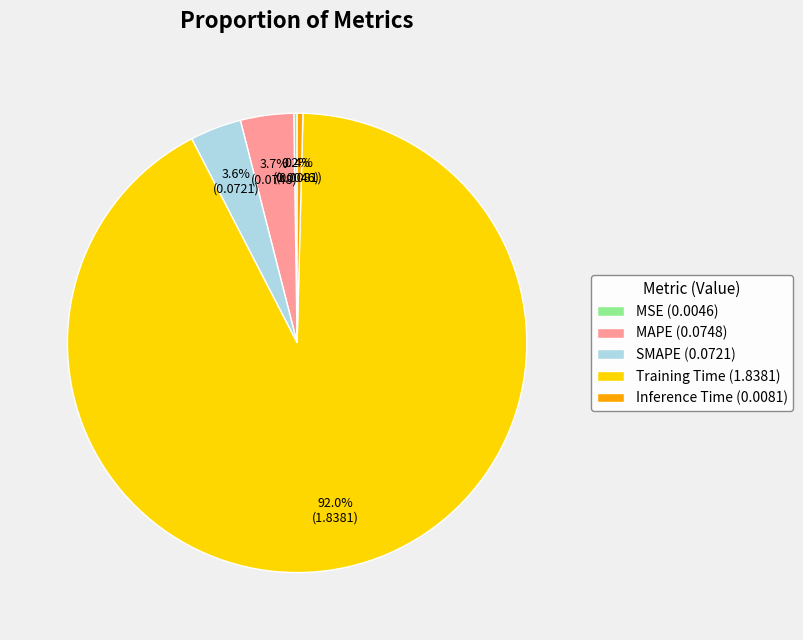

Between Inference Time and MAPE, which is larger?

MAPE